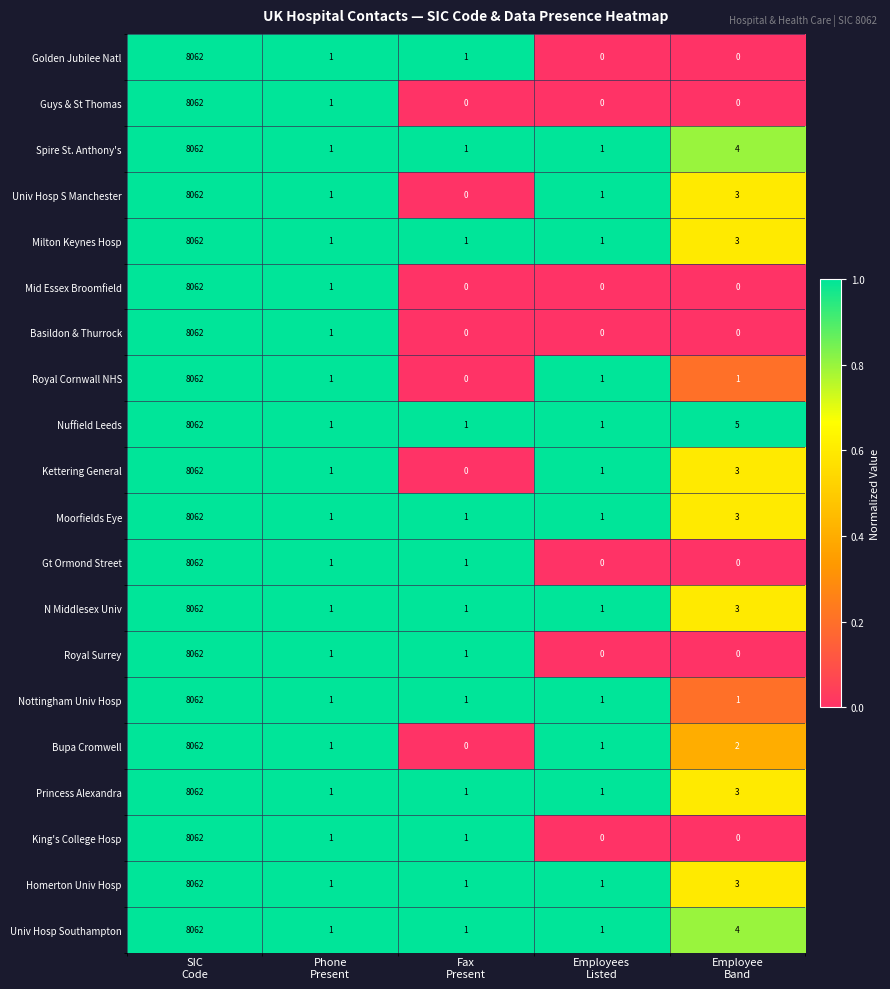

What is the average value of the Gt Ormond Street series?

1613